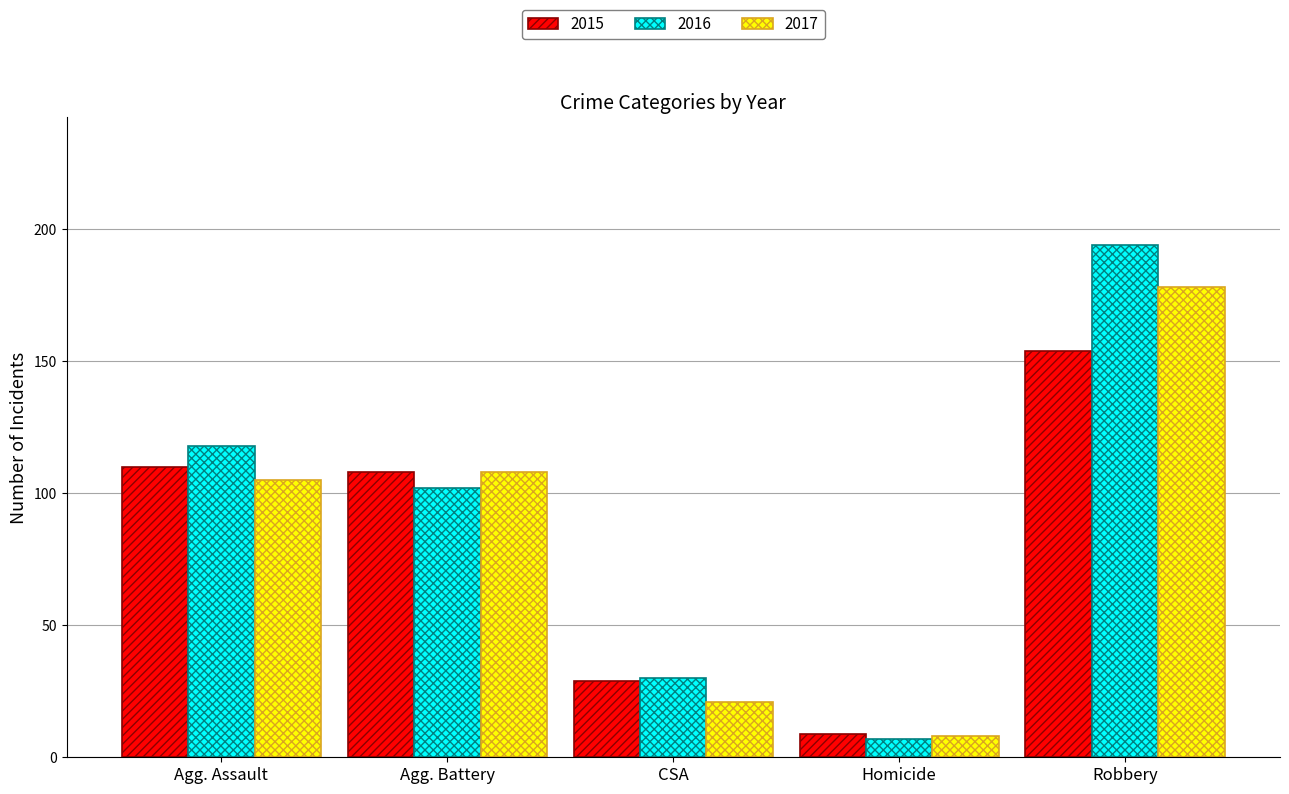

What is the minimum value shown in the chart?

7